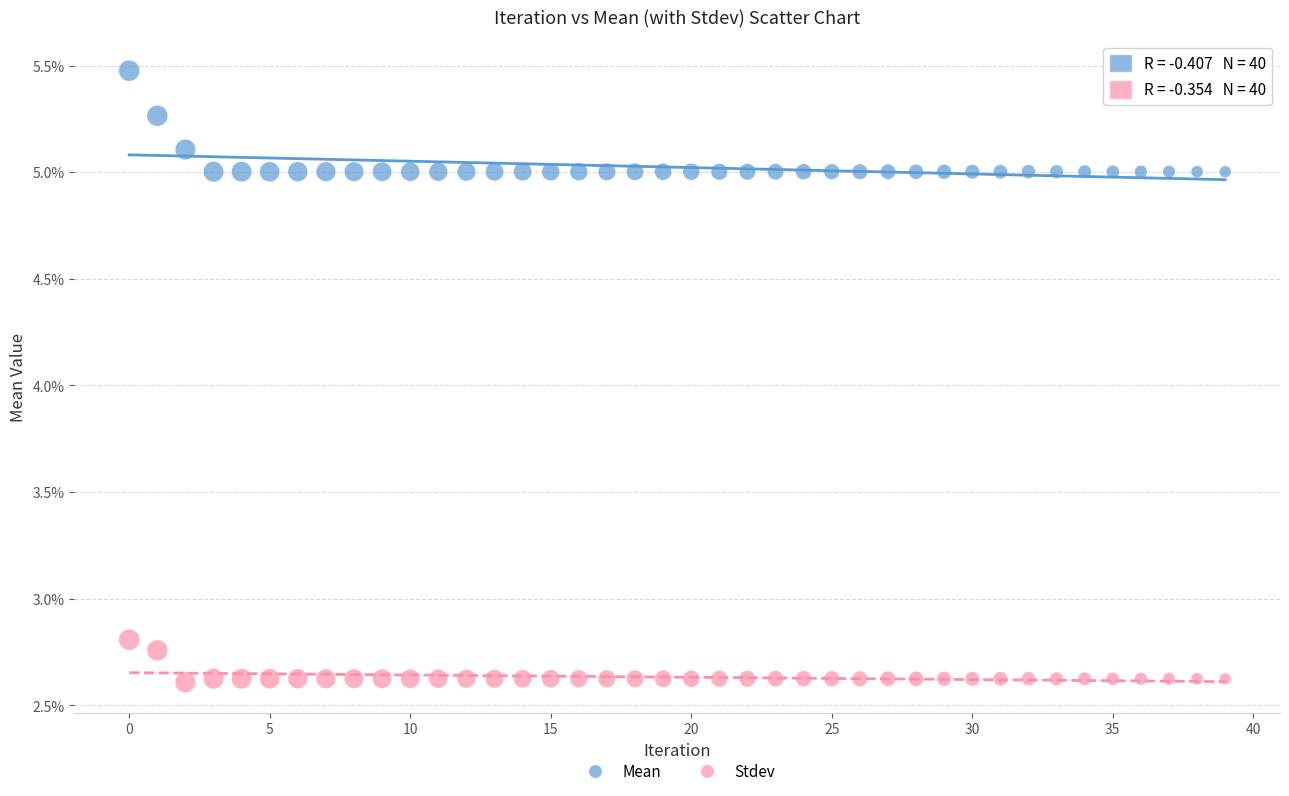

What are all the series names shown in the legend?

Mean, Stdev